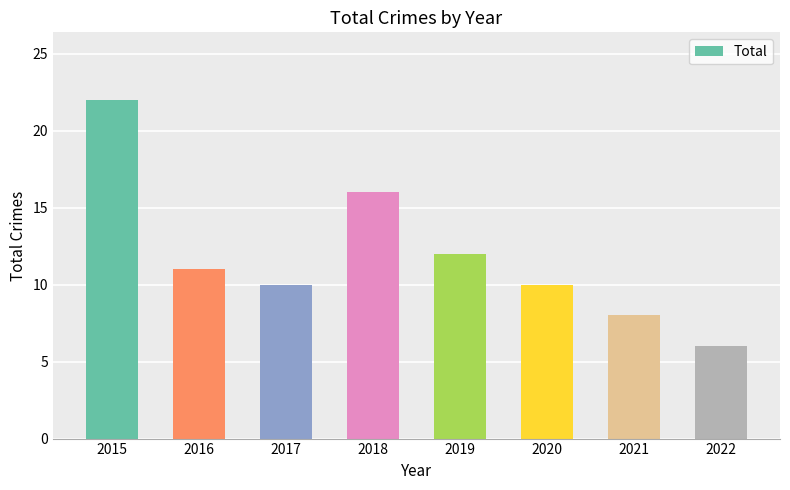

What is the approximate value at 2021?

8